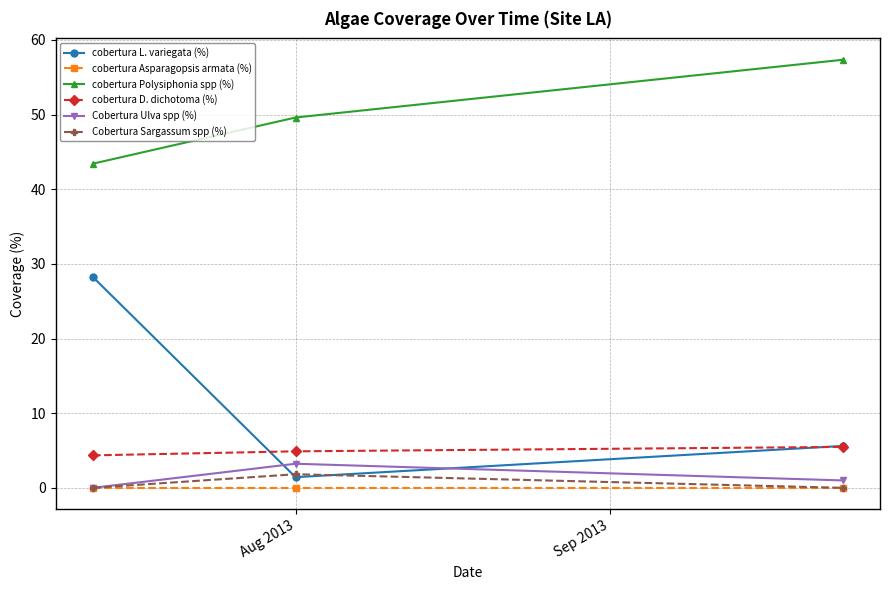

Which series has the largest range (max minus min)?

cobertura L. variegata (%)